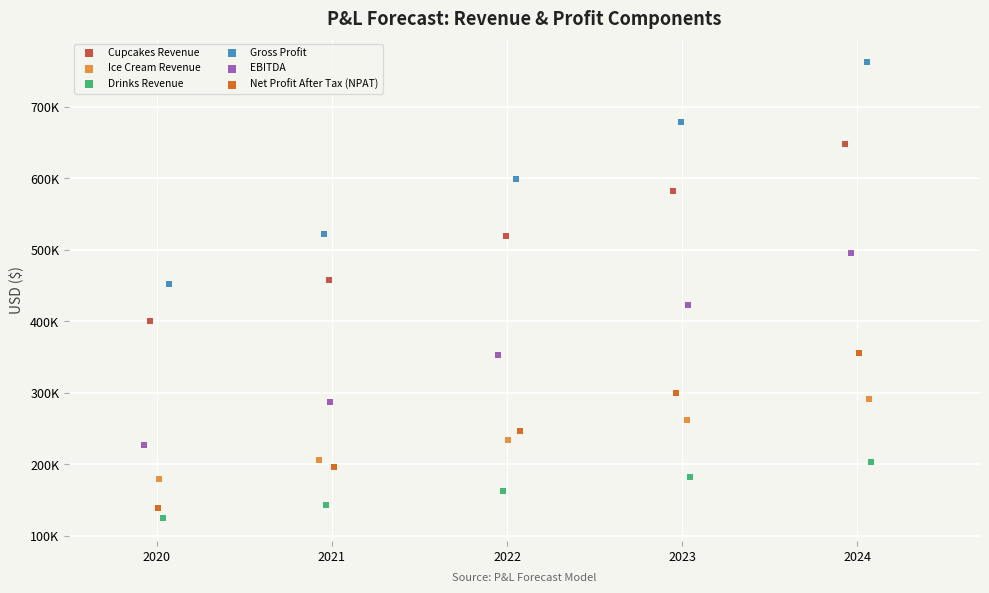

Which series reaches the minimum Y coordinate?

Drinks Revenue